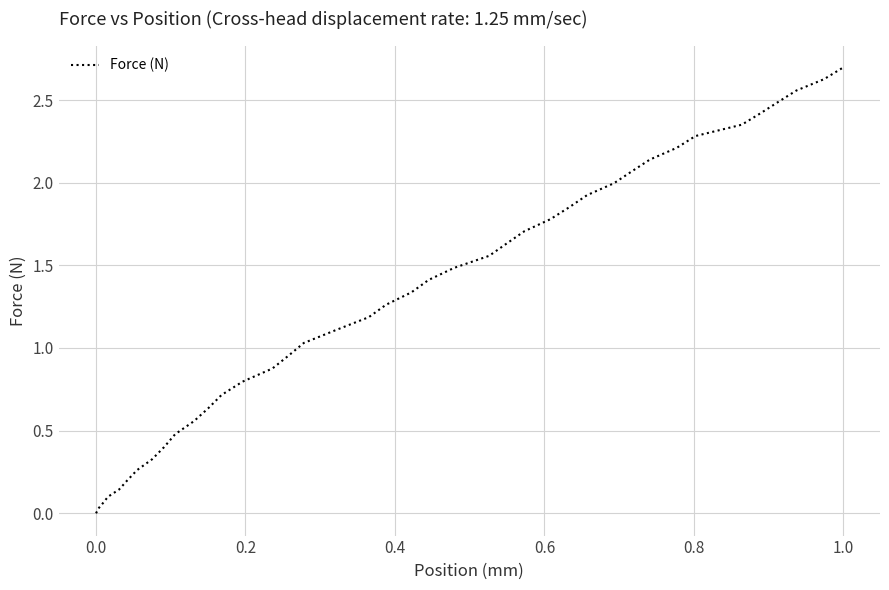

What is the maximum value shown in the chart?

2.7